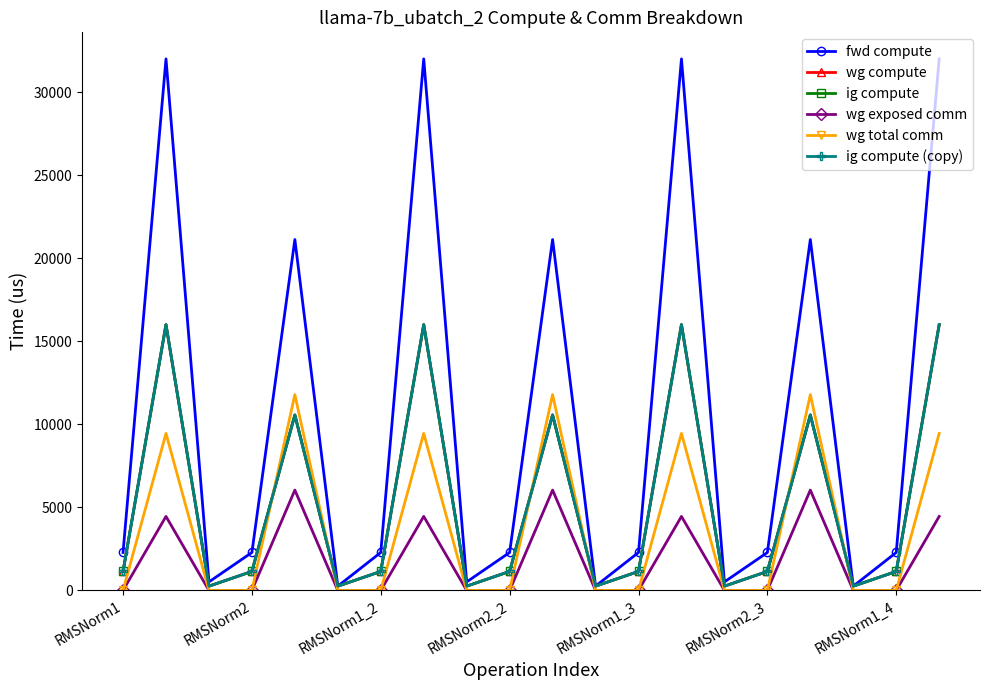

Is this an area chart (filled region under the line)?

No